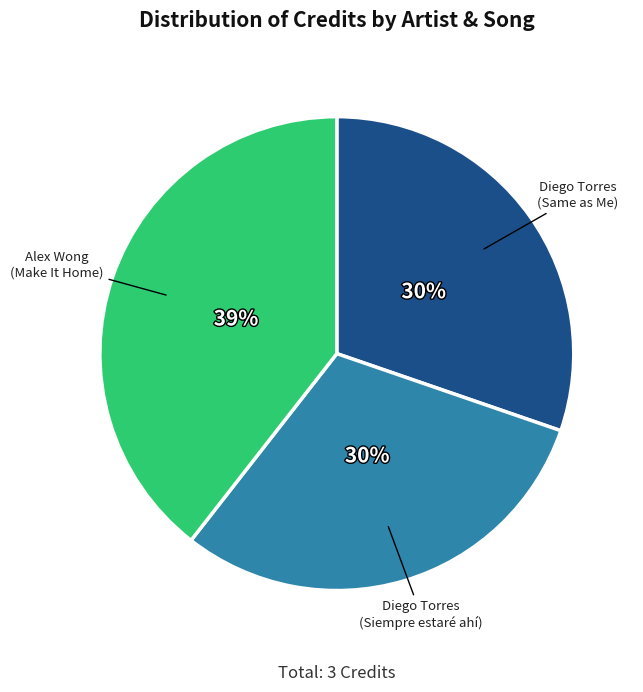

To the nearest percent, what is the combined percentage of Alex Wong (Make It Home) and Diego Torres (Siempre estaré ahí)?

70%